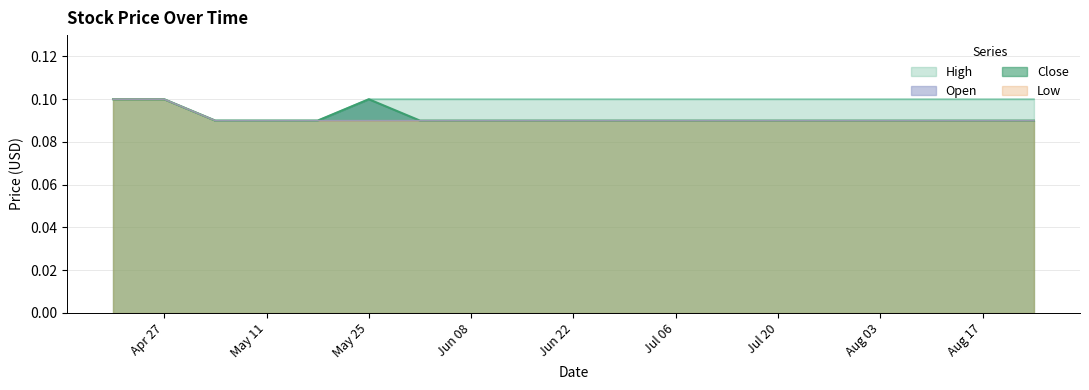

What position from the left is Jun 08?

8